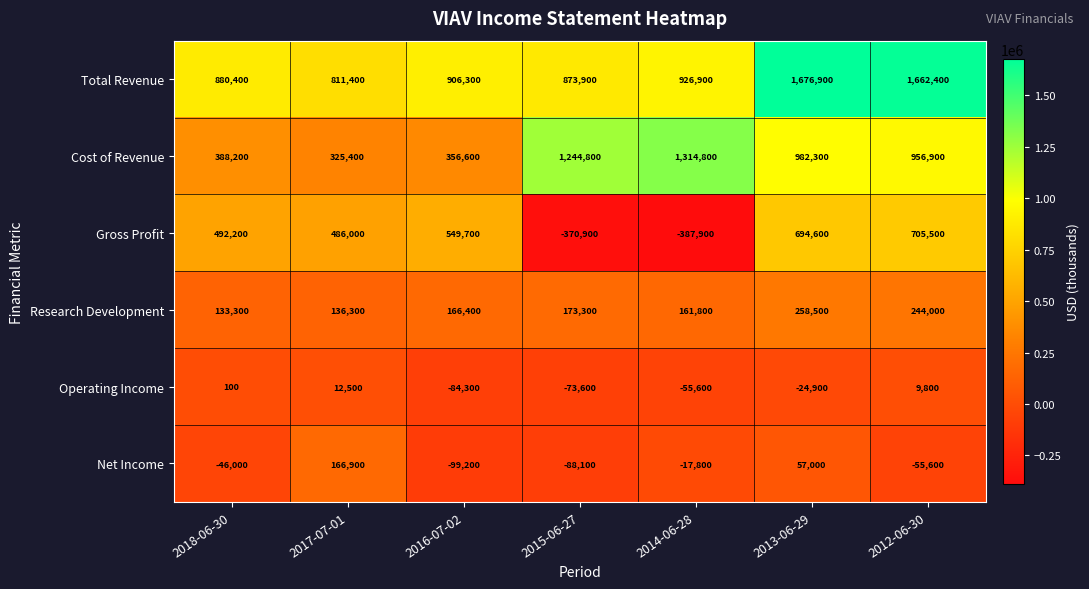

Which series has the largest range (max minus min)?

Gross Profit